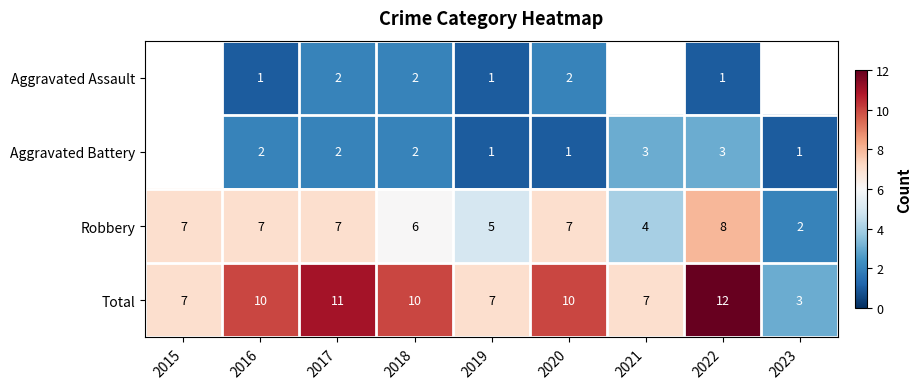

Is it true that Aggravated Assault equals 2.0 at 2017?

True